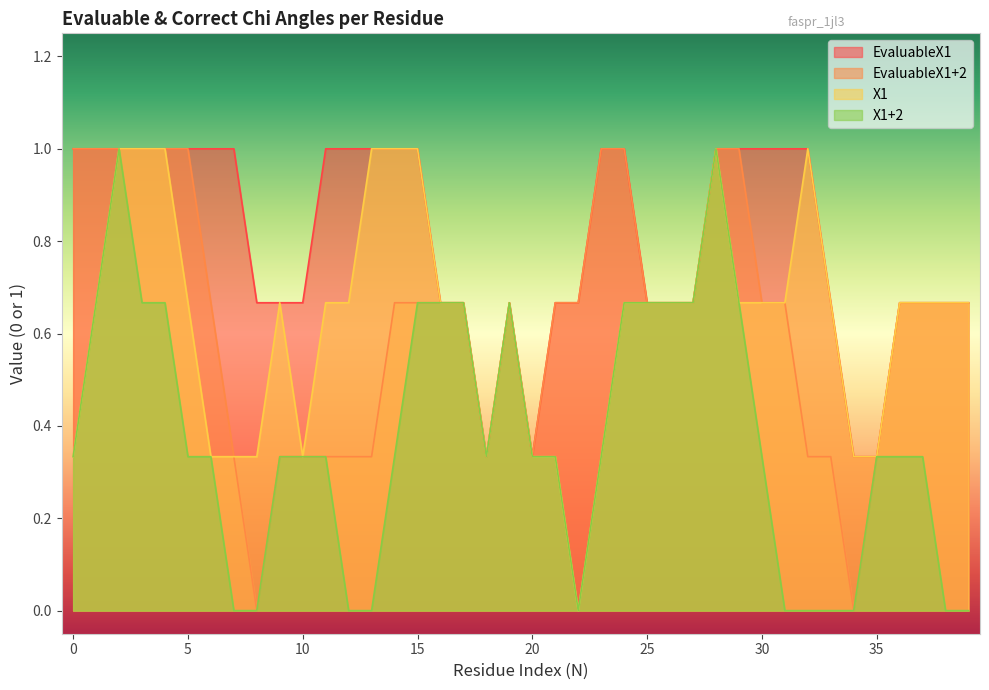

True or false: EvaluableX1 and X1+2 cross at least once.

False